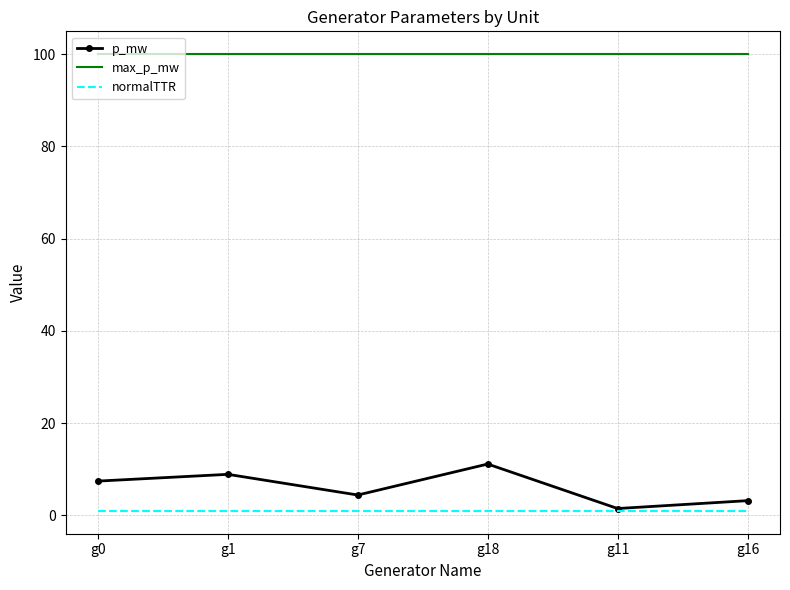

Which series has the largest range (max minus min)?

p_mw